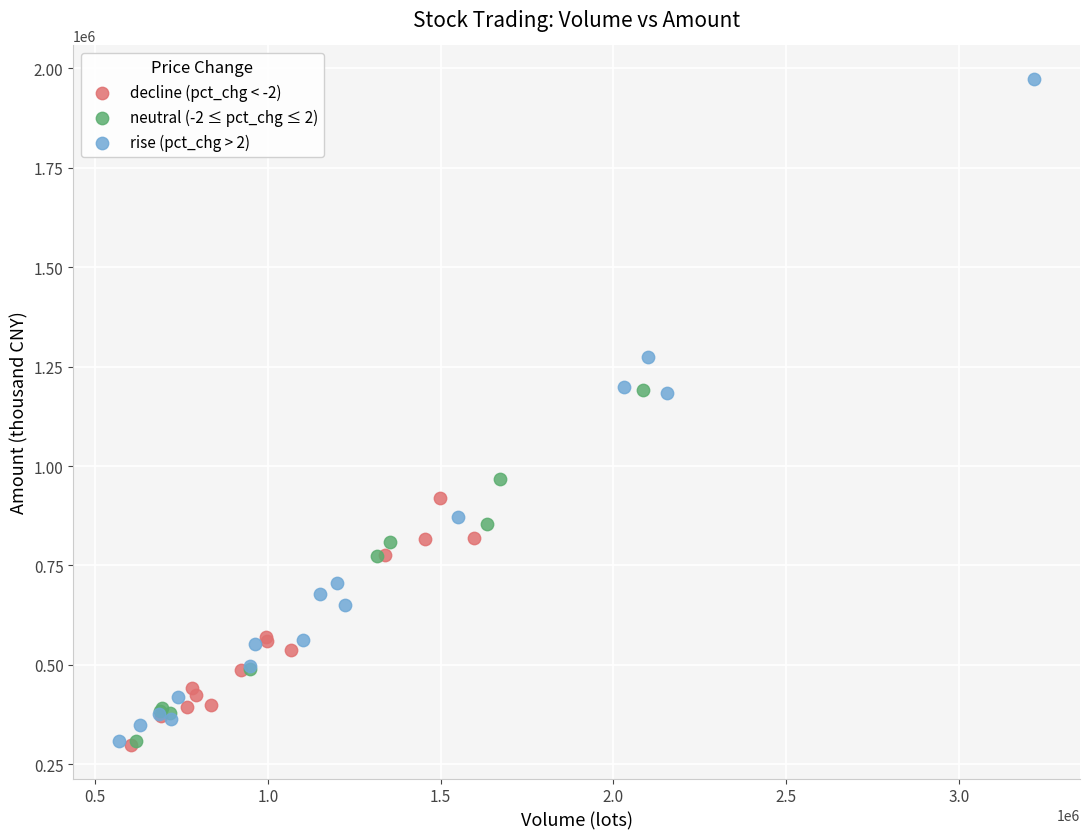

Which series contains the highest Y value?

rise (pct_chg > 2)